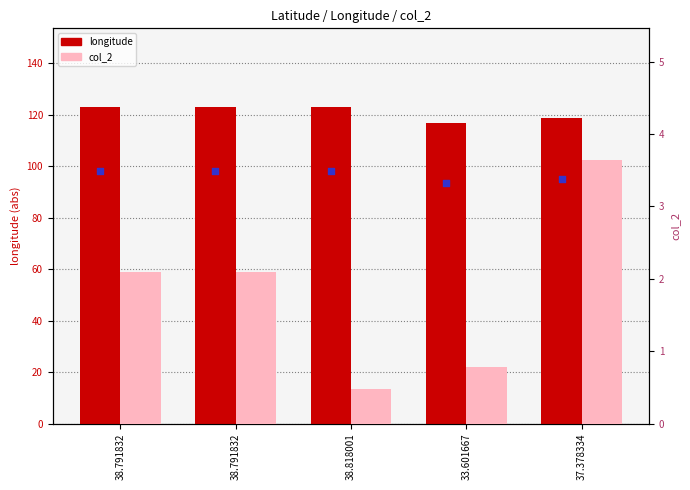

At how many categories does at least one series exceed 61?

5